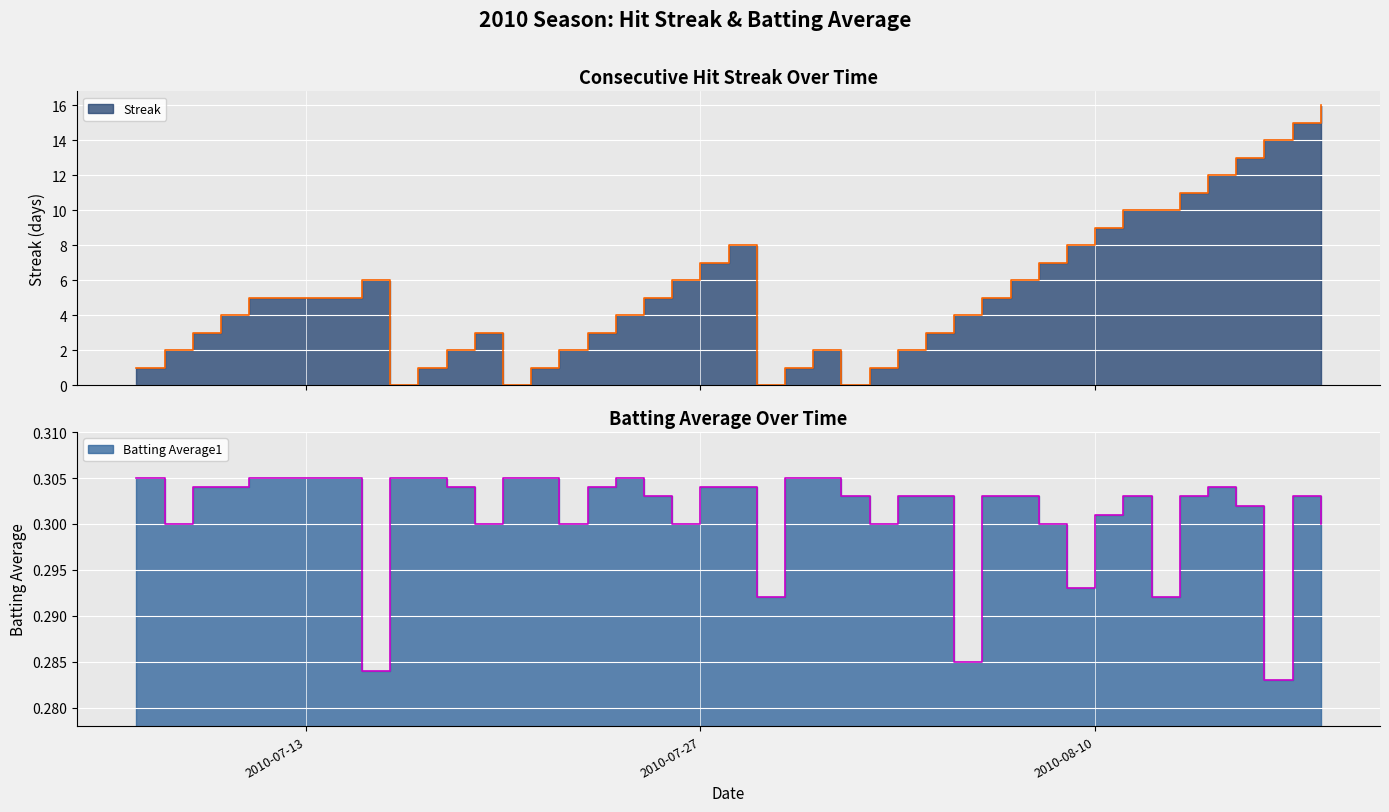

What is the sum of all Streak values?

212.0